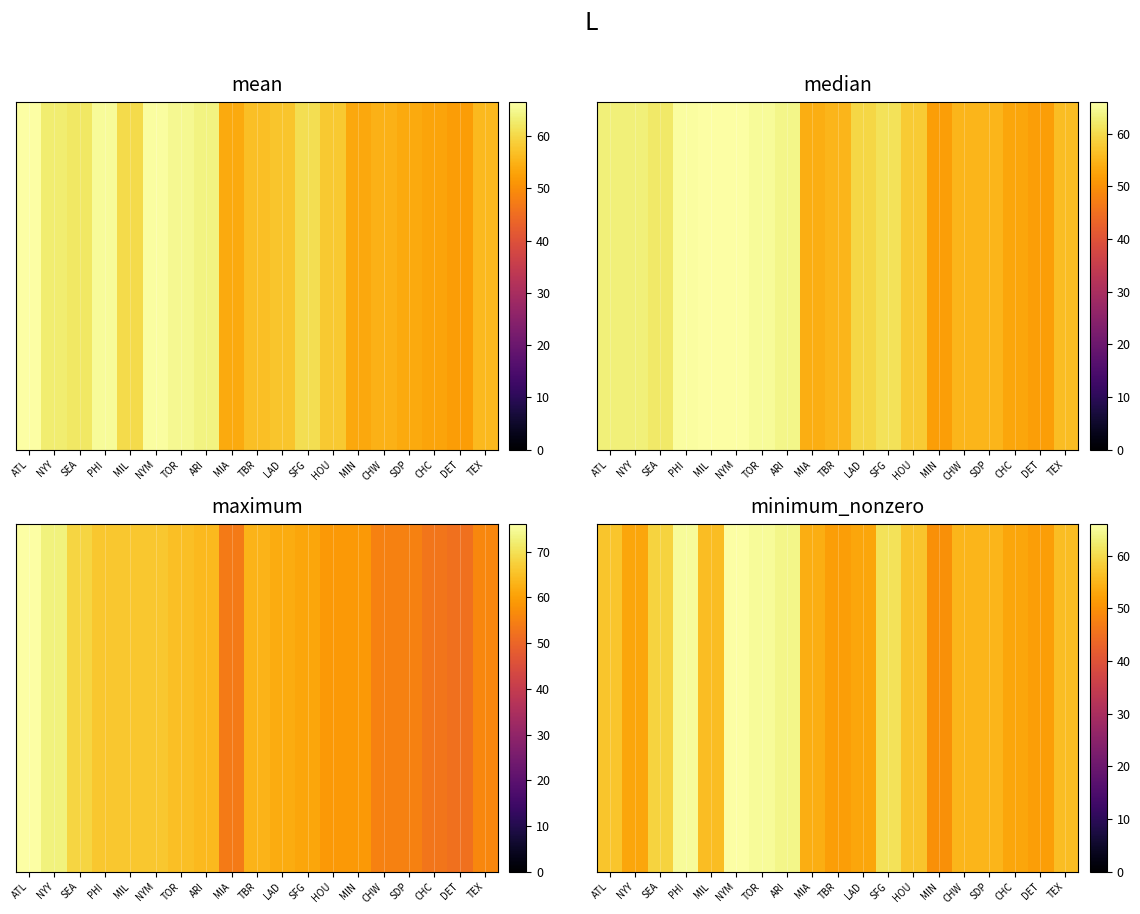

What is the sum of all values?

1083